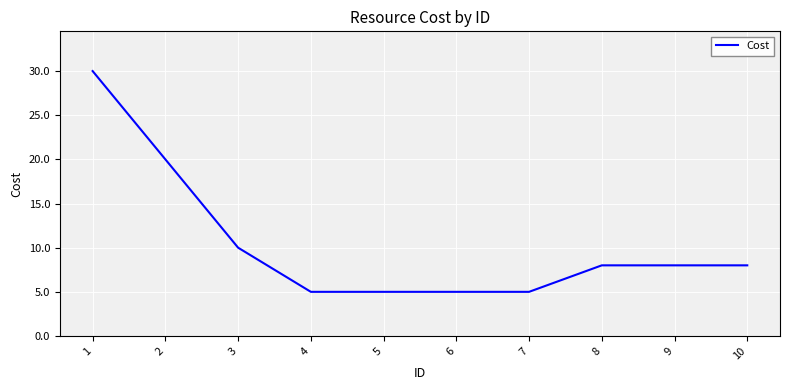

What is the maximum value shown in the chart?

30